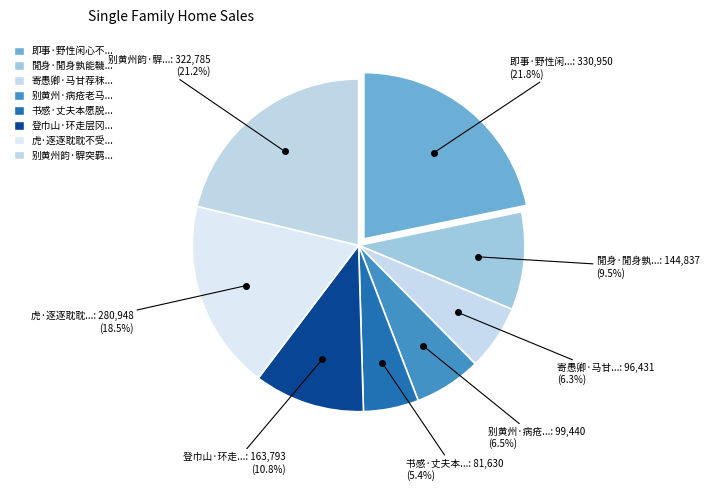

Rank the categories by value from highest to lowest.

即事·野性闲心不可鞿, 别黄州韵·駻突羁縻肯受鞿, 虎·逐逐耽耽不受鞿, 登巾山·环走层冈马脱鞿, 閒身·閒身孰能鞿, 别黄州·病疮老马不任鞿, 寄愚卿·马甘荐秣自投鞿, 书感·丈夫本愿脱世鞿